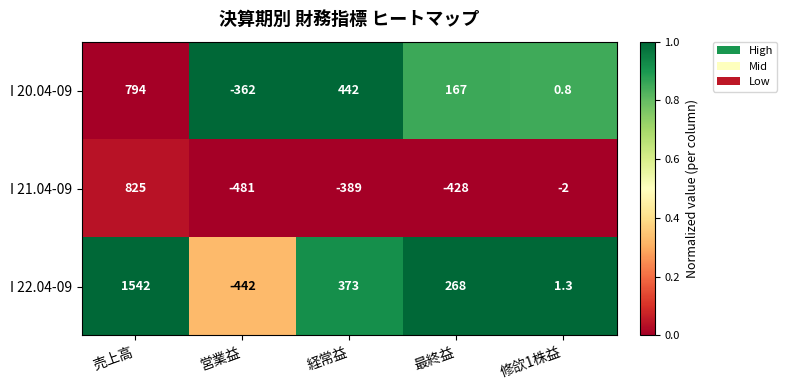

Where is I 21.04-09 nearest to the value 172?

修欱1株益